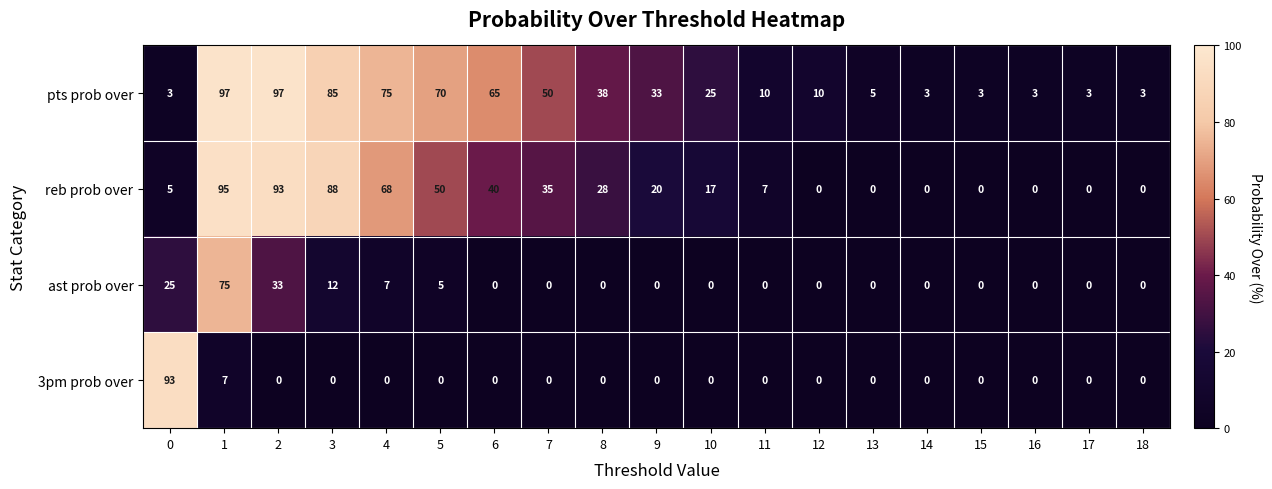

What is the difference between the ast prob over values at 5 and 18?

5